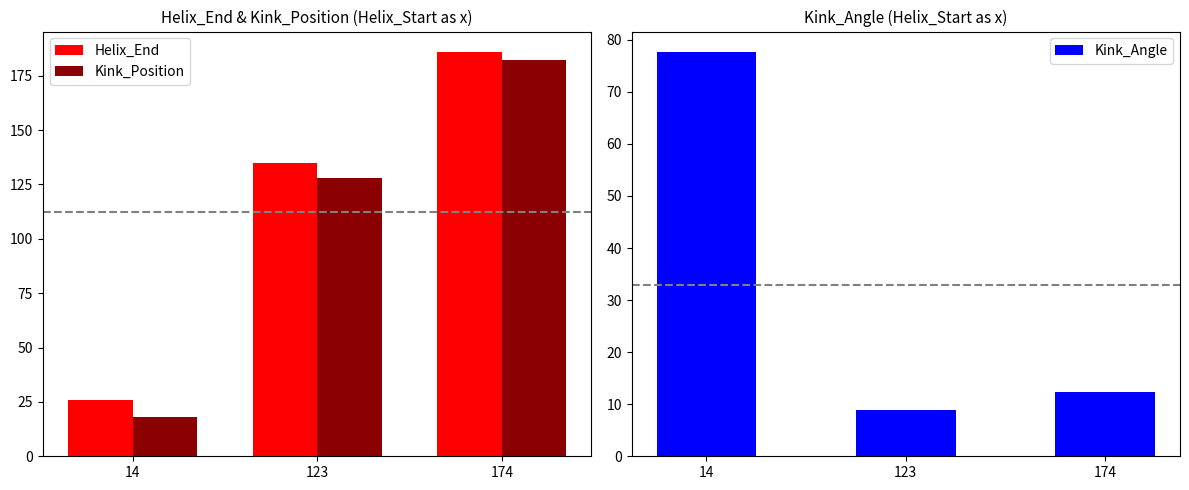

Where does the Helix_End series first go above 135?

174